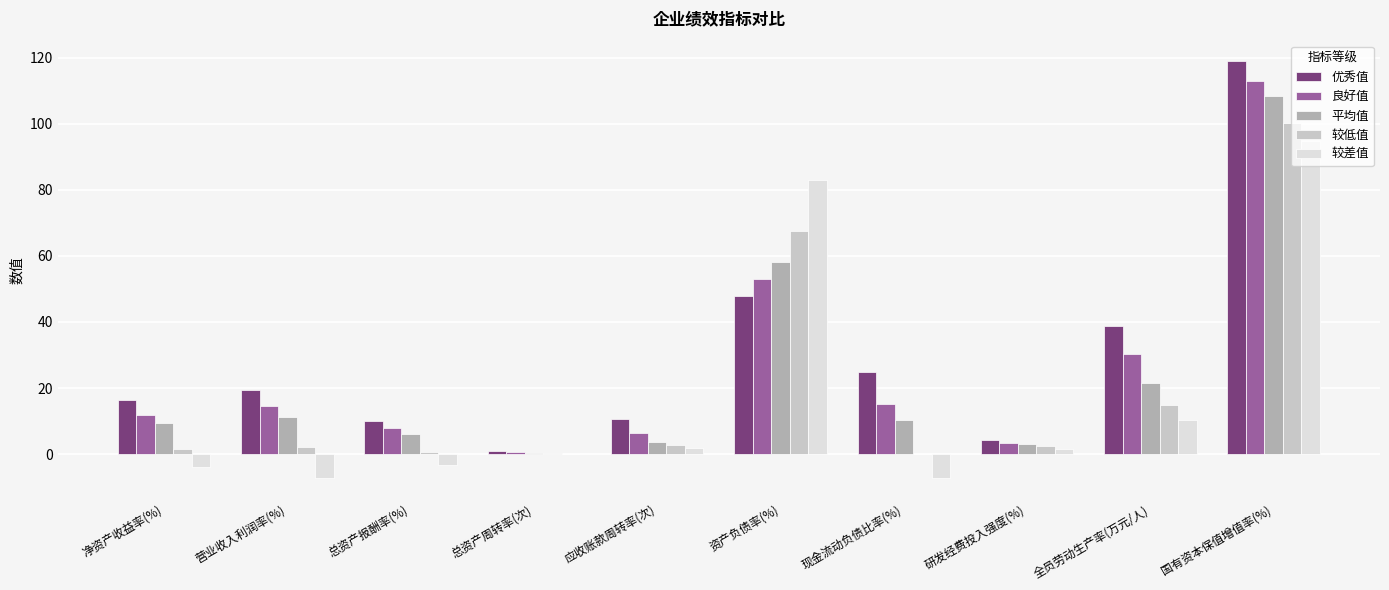

What is the sum of all 良好值 values?

255.8